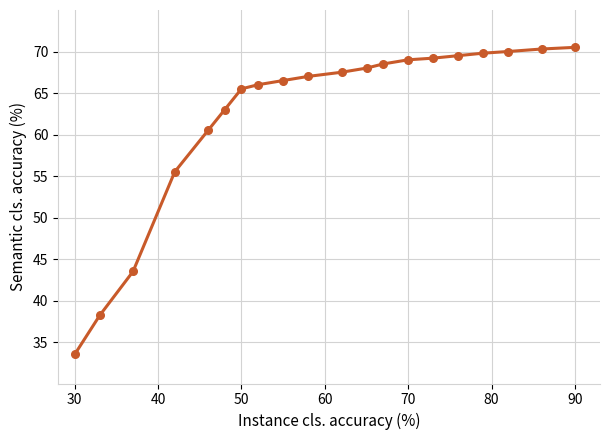

Is this an area chart (filled region under the line)?

No